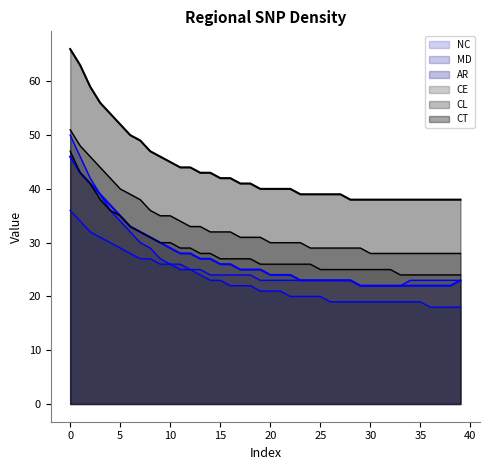

What is the difference between the second highest and minimum values in the CT series?

25